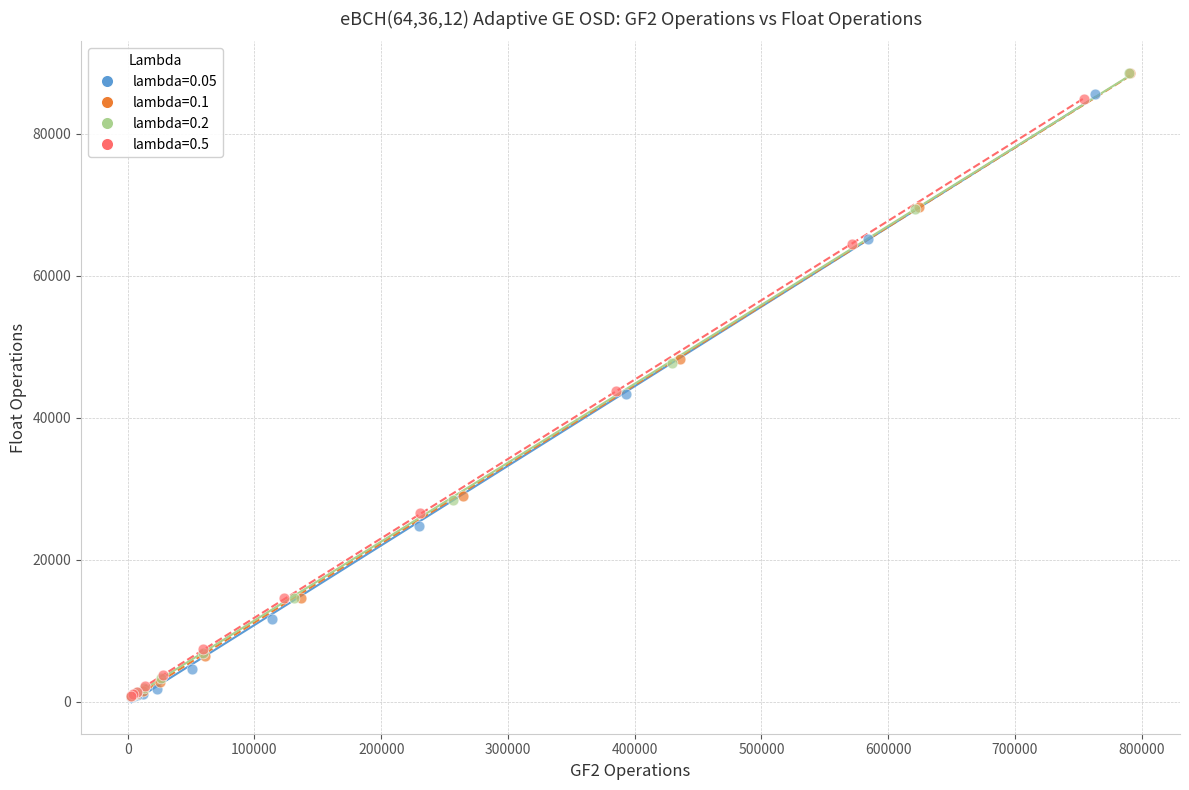

Which series has the largest Y range (max minus min)?

lambda=0.1